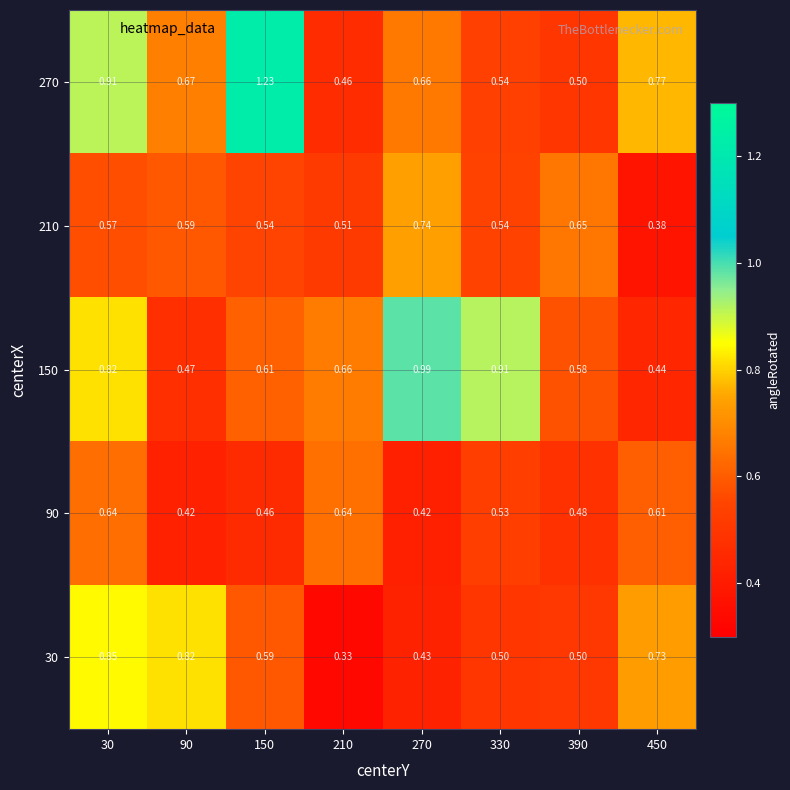

Is the value of 30 at 450 greater than the value of 150 at 390?

Yes